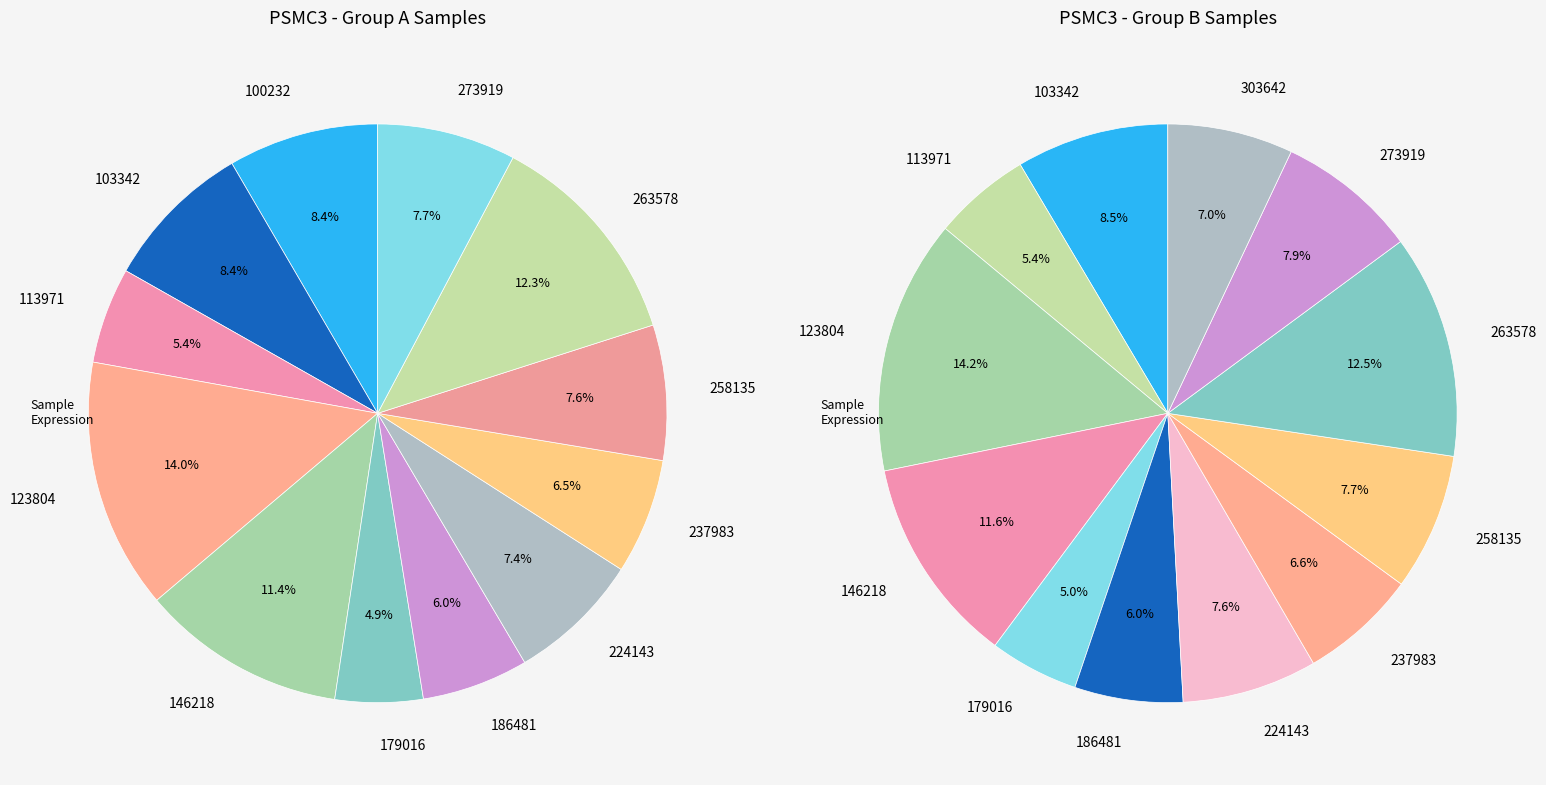

Is there any slice that represents more than half of the pie?

No